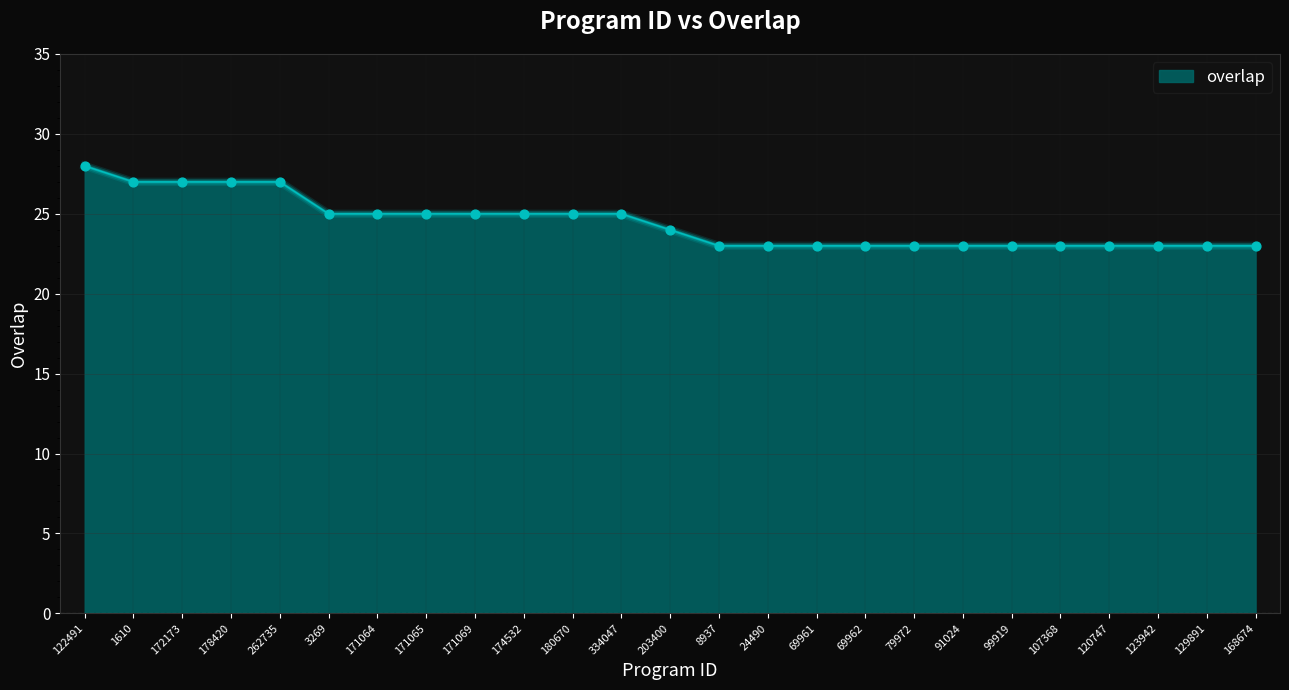

What is the change in value from 203400 to 123942?

-1